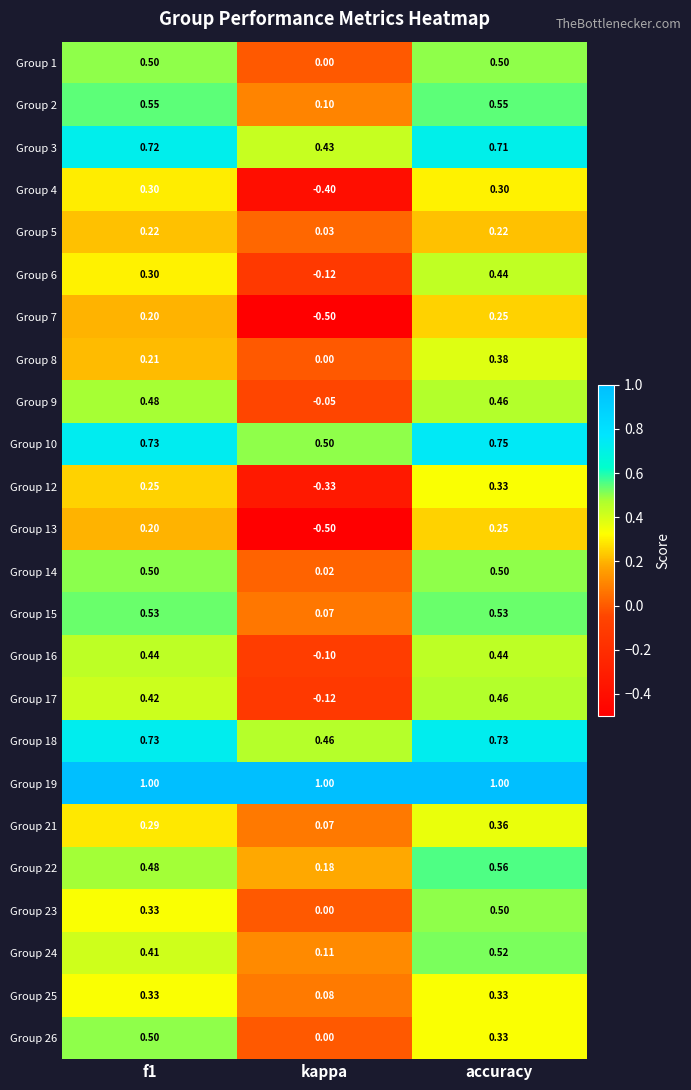

How many series are shown in this chart?

24